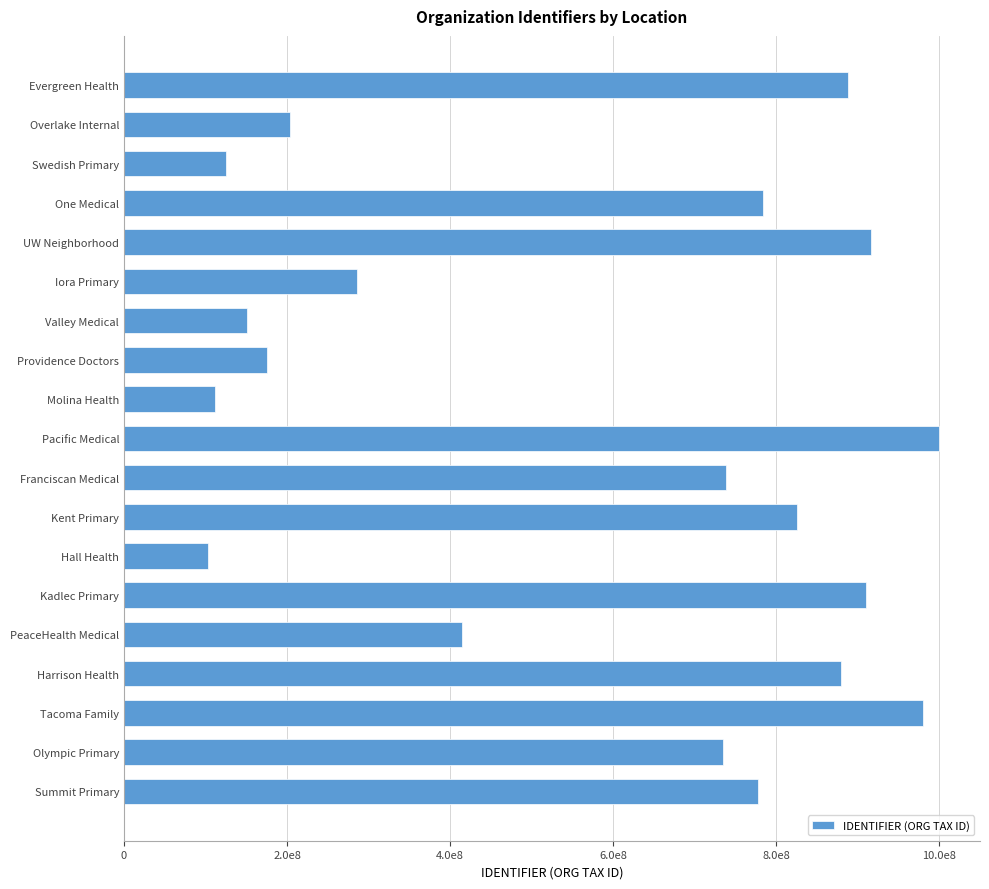

Are the bars horizontal?

Yes